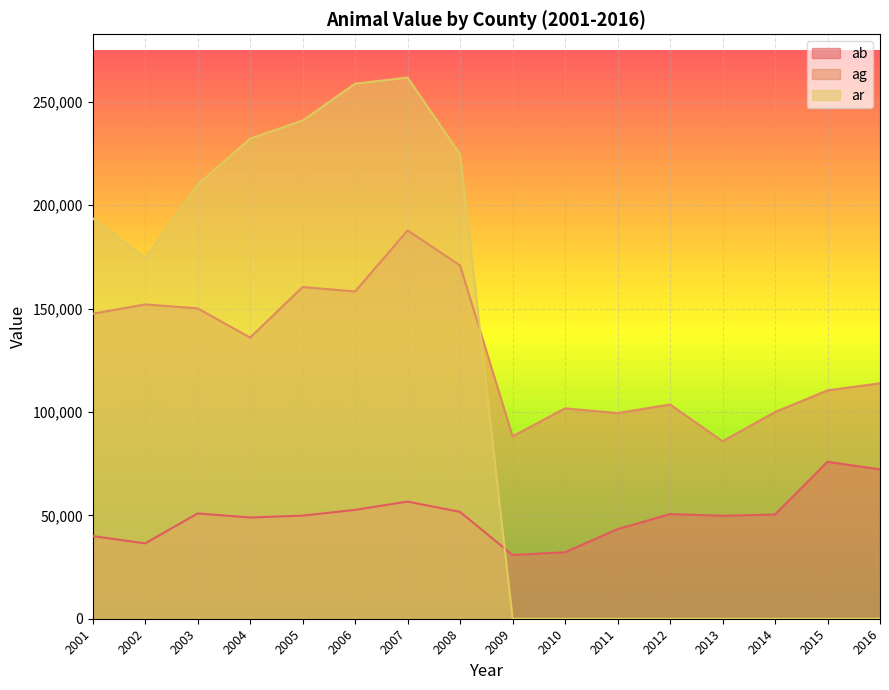

List the labels in order of ar value, smallest first.

2009, 2010, 2011, 2012, 2013, 2014, 2015, 2016, 2002, 2001, 2003, 2008, 2004, 2005, 2006, 2007